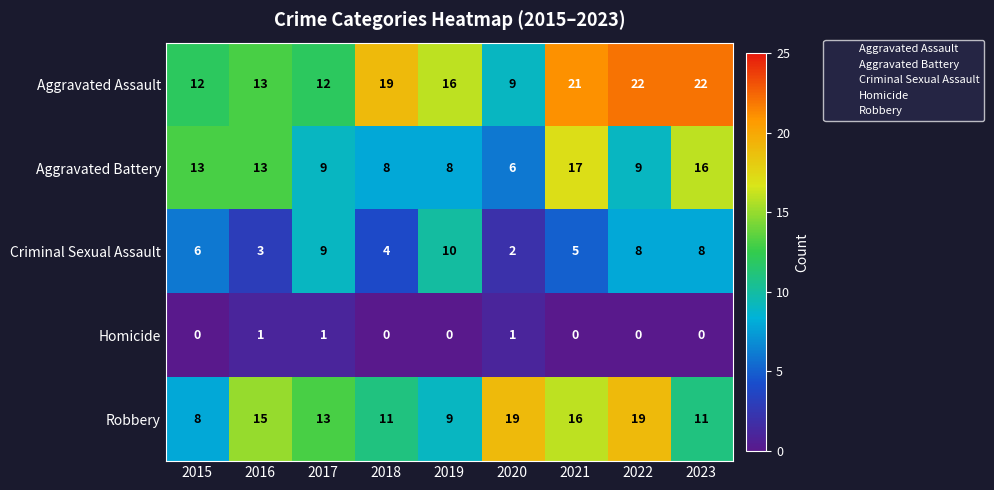

List the series in order of their peak value, highest first.

Aggravated Assault, Robbery, Aggravated Battery, Criminal Sexual Assault, Homicide